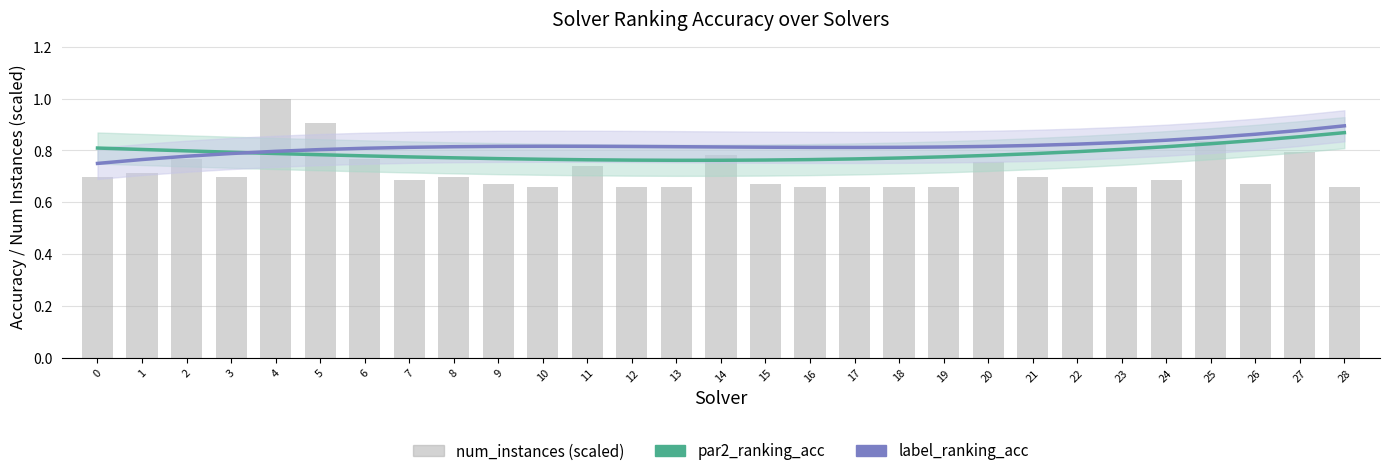

Reading left to right, what are all the values shown in this chart?

par2_ranking_acc: 0.8	0.8	0.8	0.8	0.8	0.8	0.8	0.8	0.8	0.8	0.8	0.8	0.8	0.8	0.8	0.8	0.8	0.8	0.8	0.8	0.8	0.8	0.8	0.8	0.8	0.8	0.8	0.9	0.9
label_ranking_acc: 0.7	0.8	0.8	0.8	0.8	0.8	0.8	0.8	0.8	0.8	0.8	0.8	0.8	0.8	0.8	0.8	0.8	0.8	0.8	0.8	0.8	0.8	0.8	0.8	0.8	0.8	0.9	0.9	0.9
num_instances (scaled): 0.7	0.7	0.8	0.7	1.0	0.9	0.8	0.7	0.7	0.7	0.7	0.7	0.7	0.7	0.8	0.7	0.7	0.7	0.7	0.7	0.8	0.7	0.7	0.7	0.7	0.8	0.7	0.8	0.7